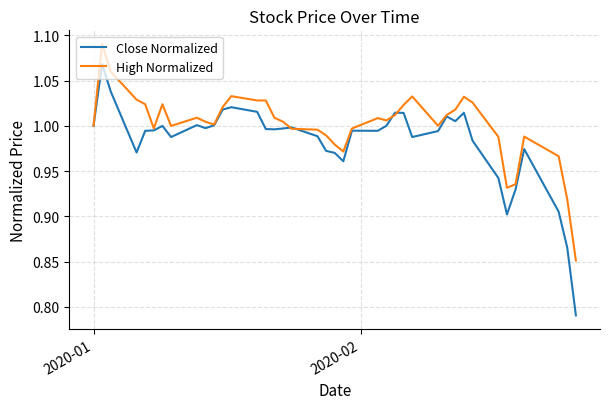

Which series has the widest spread of values?

Close Normalized